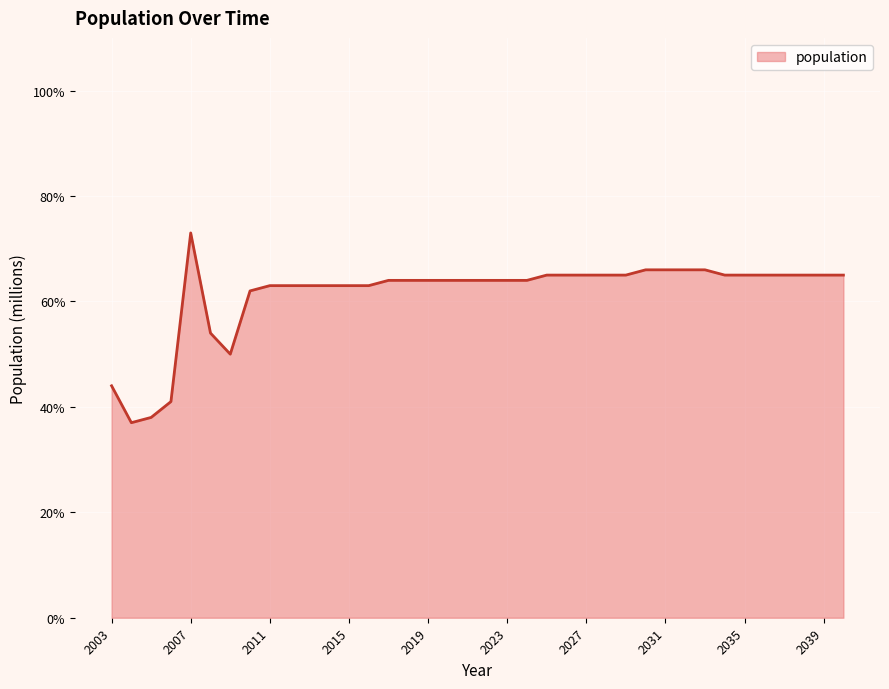

What is the smallest value displayed?

37